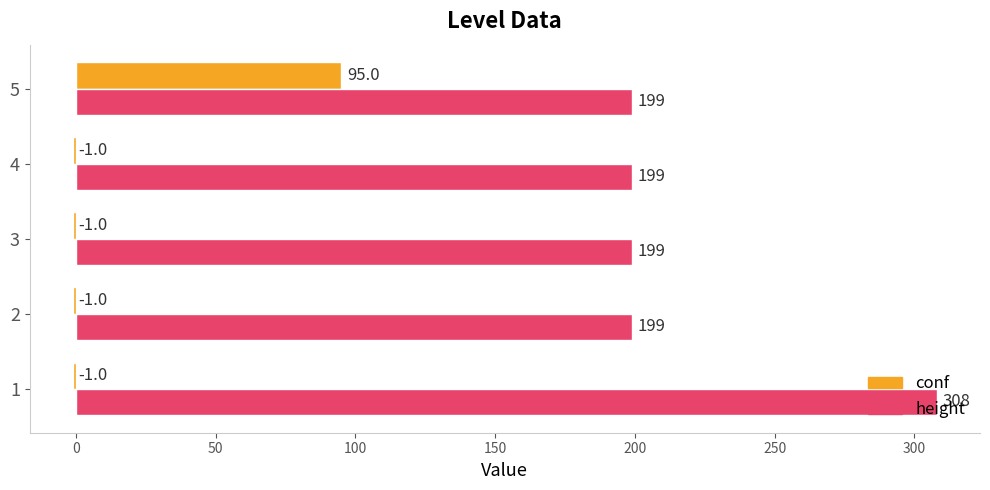

What is the highest value of the height series?

308